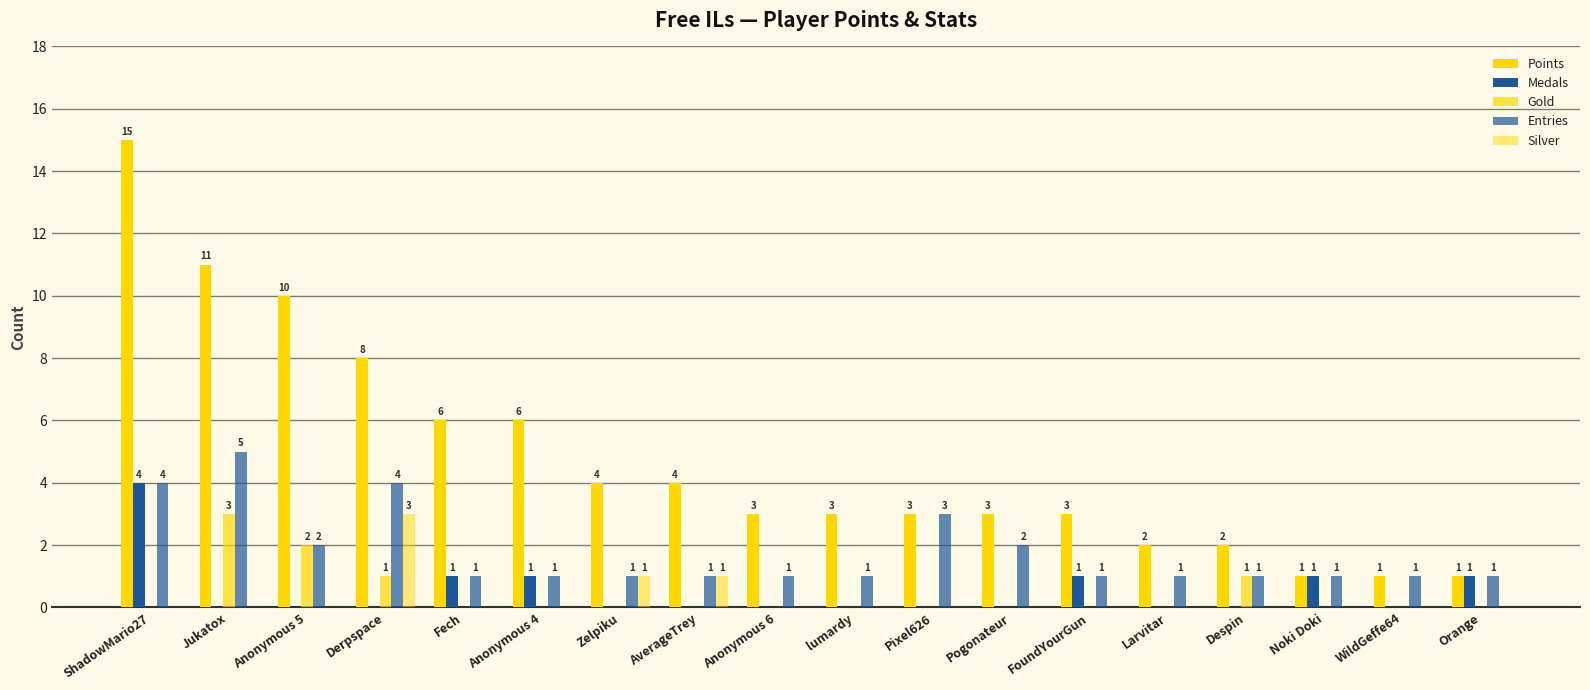

What is the sum of all Points values?

86